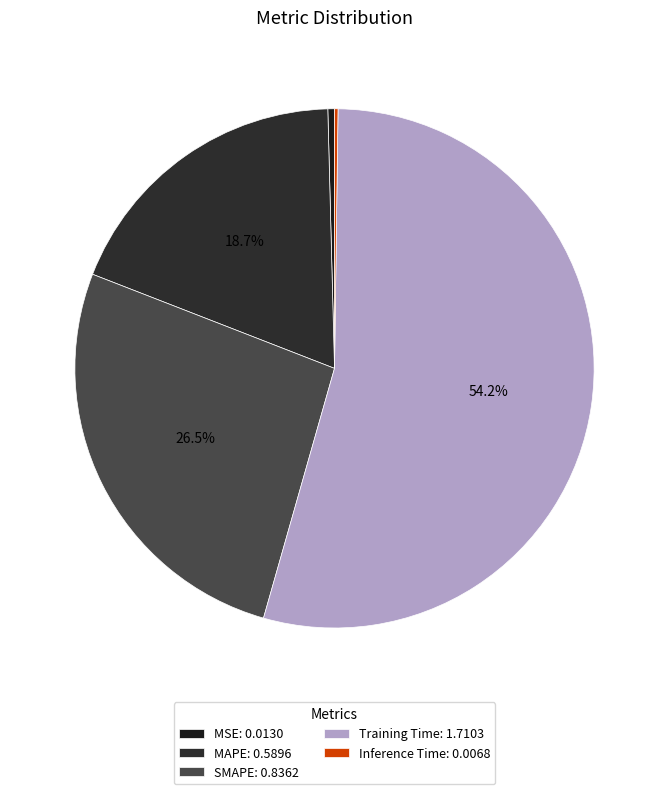

Between MSE and Training Time, which is larger?

Training Time